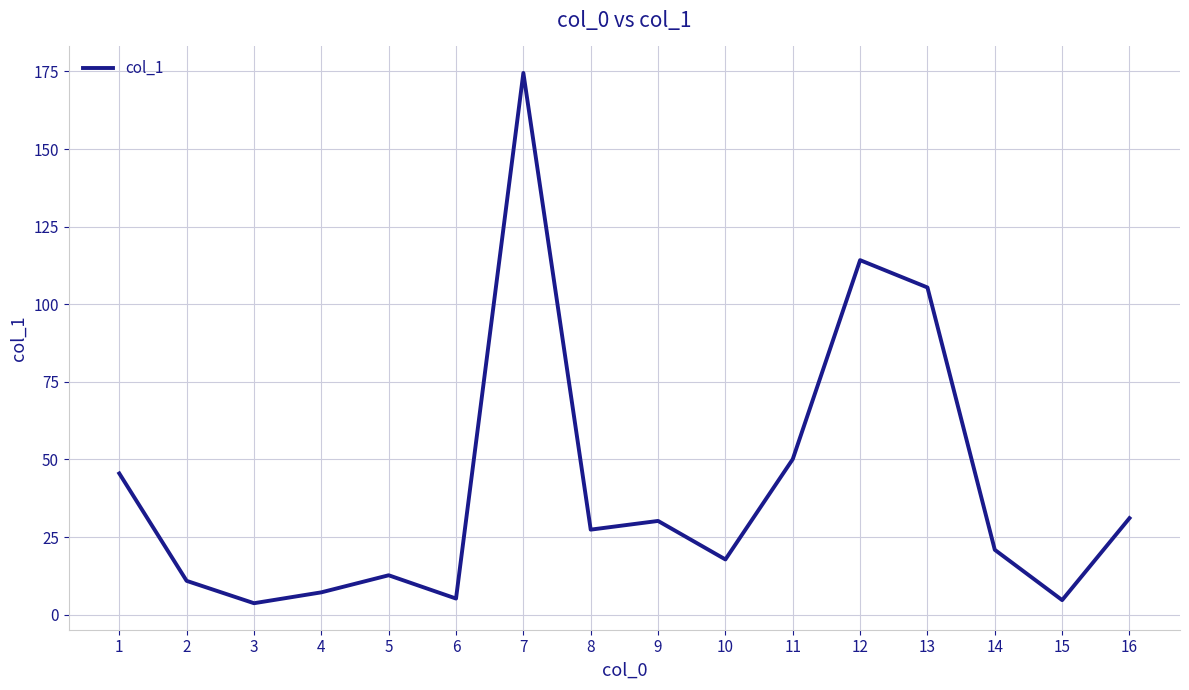

How many lines are shown in the chart?

1